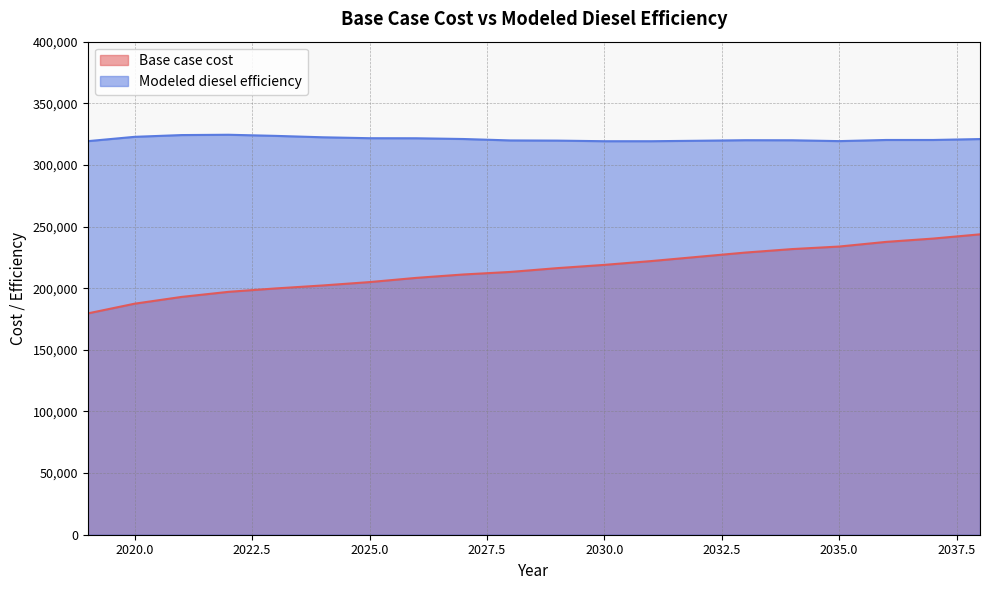

True or false: Modeled diesel efficiency has more than 2 points higher than both neighbors.

True